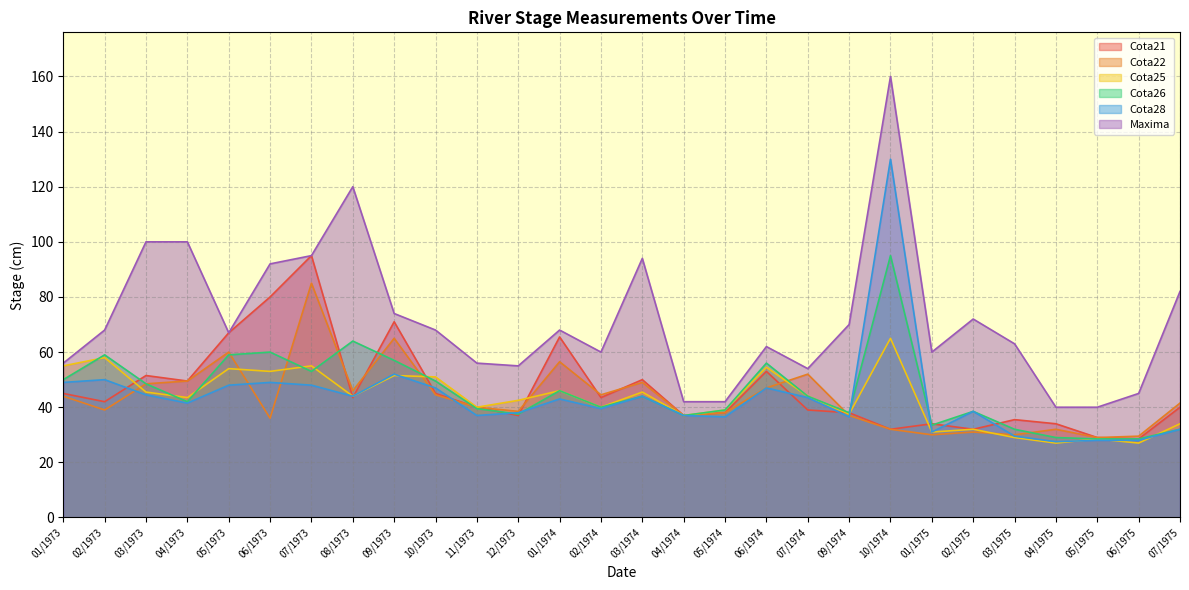

Reading left to right, transcribe all the data shown in this chart.

Cota21: 45.0	42.0	51.5	49.5	67.0	80.0	95.0	43.5	71.0	45.0	40.0	37.0	65.5	43.5	50.0	37.0	38.0	53.0	39.0	38.0	32.0	34.0	32.0	35.5	34.0	29.0	28.5	40.0
Cota22: 44.0	39.0	48.5	49.5	60.0	36.0	85.0	46.0	65.0	44.5	40.0	38.5	56.5	44.5	49.0	37.0	38.0	47.0	52.0	37.0	32.0	30.0	31.0	30.0	32.0	29.0	29.5	41.5
Cota25: 55.0	58.0	45.5	43.5	54.0	53.0	55.0	44.0	51.5	51.0	40.0	42.5	46.0	40.0	45.5	37.0	39.0	54.5	44.0	37.5	65.0	31.0	32.0	29.0	27.0	28.5	27.0	34.0
Cota26: 50.0	59.0	48.5	42.0	59.0	60.0	53.0	64.0	57.0	49.5	39.5	37.5	46.0	40.0	44.0	37.0	39.0	56.0	44.0	38.0	95.0	33.5	38.5	32.0	29.0	28.5	28.5	32.0
Cota28: 49.0	50.0	44.5	41.5	48.0	49.0	48.0	44.0	52.0	47.0	37.0	38.0	43.0	39.5	44.0	37.0	36.5	47.0	43.5	36.5	130.0	31.0	38.5	29.5	27.5	28.0	28.0	32.0
Maxima: 56.0	68.0	100.0	100.0	67.0	92.0	95.0	120.0	74.0	68.0	56.0	55.0	68.0	60.0	94.0	42.0	42.0	62.0	54.0	70.0	160.0	60.0	72.0	63.0	40.0	40.0	45.0	82.0